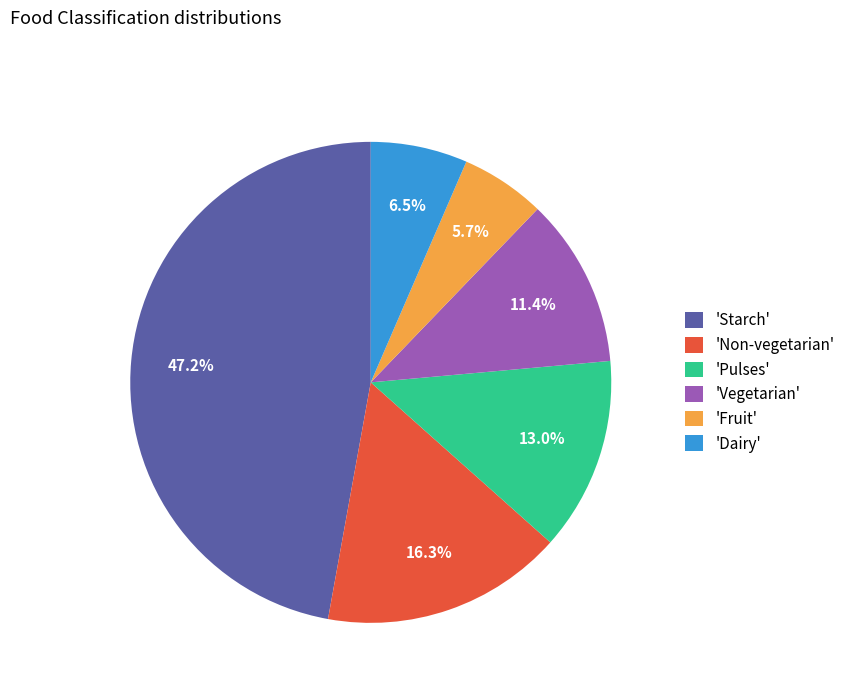

Rank the categories by value from highest to lowest.

'Starch', 'Non-vegetarian', 'Pulses', 'Vegetarian', 'Dairy', 'Fruit'